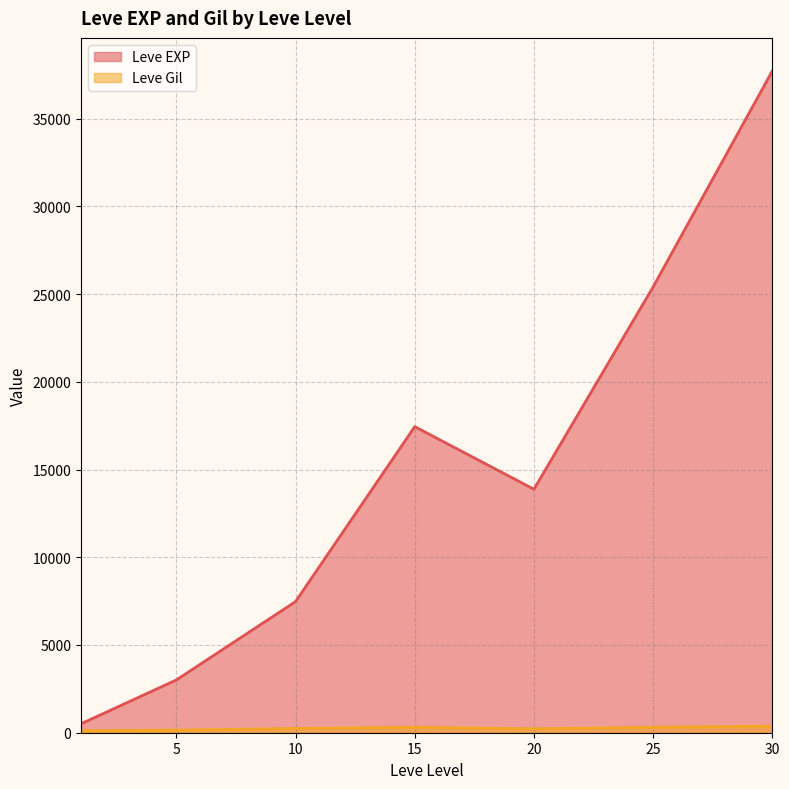

What is the greatest value displayed?

37715.0